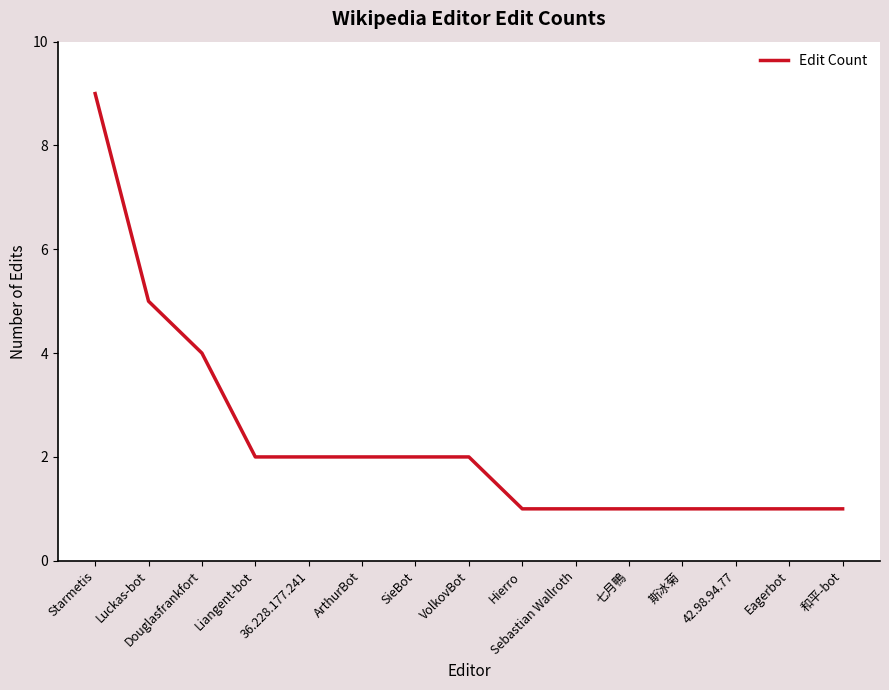

Is it true that the value at 36.228.177.241 is 1?

False